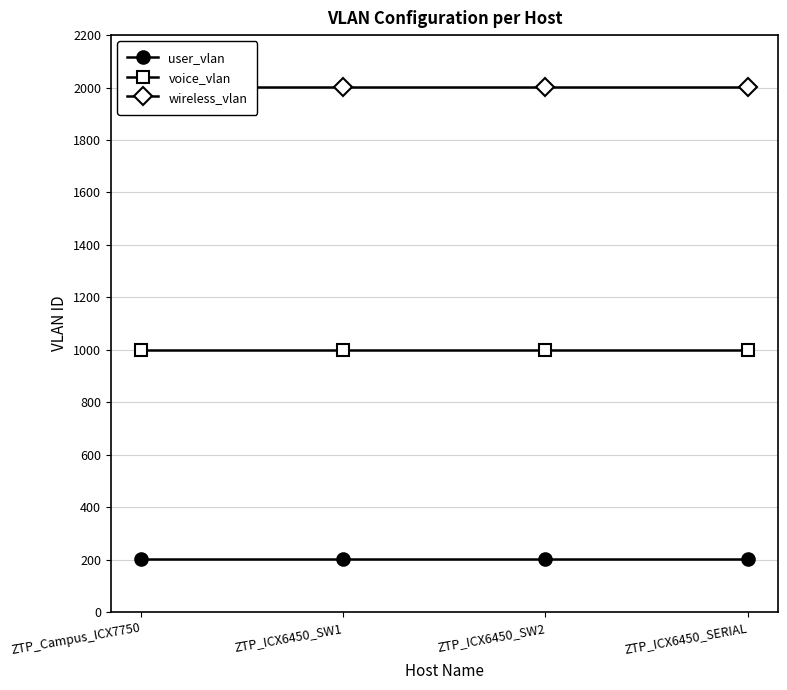

Is it true that user_vlan equals 137 at ZTP_ICX6450_SW1?

False